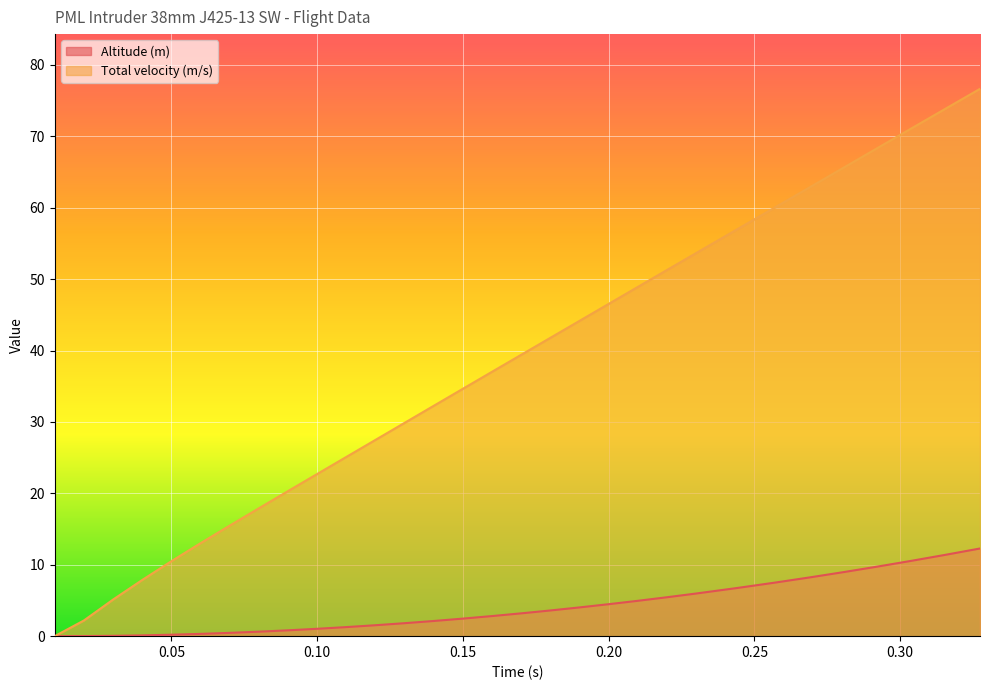

The Total velocity (m/s) series shows 14.2 at 0.26913. True or false?

False